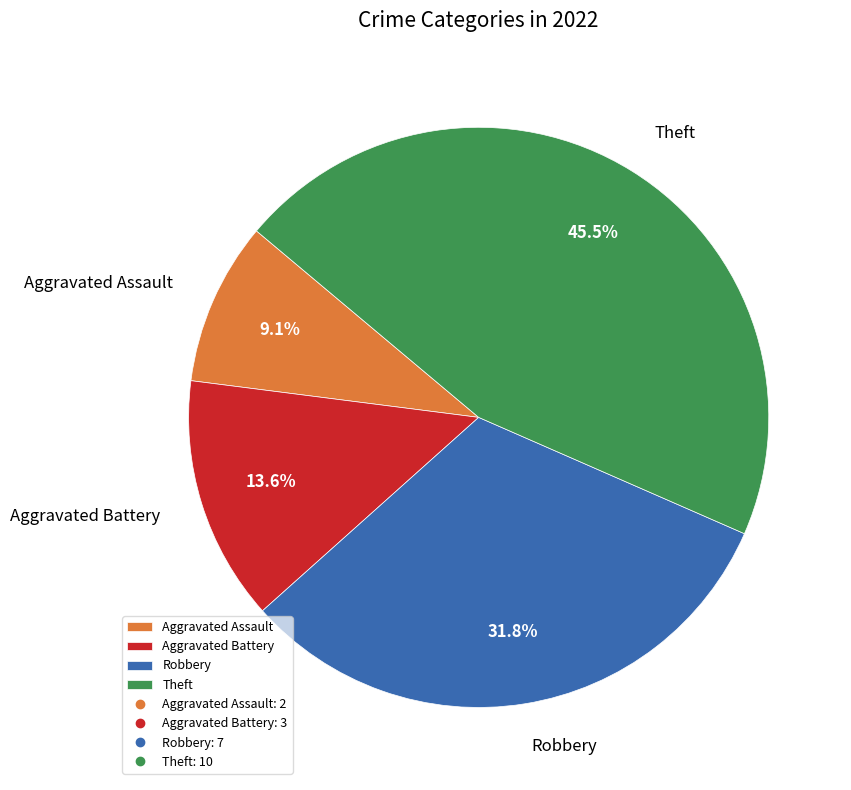

How many segments does this pie chart have?

4